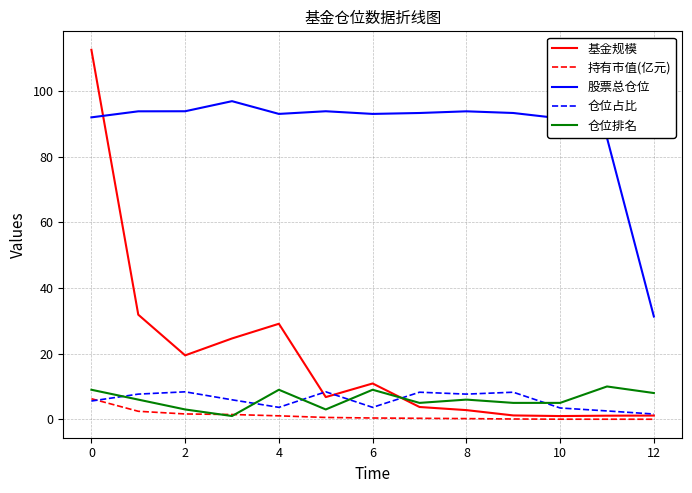

Which series has the widest spread of values?

基金规模